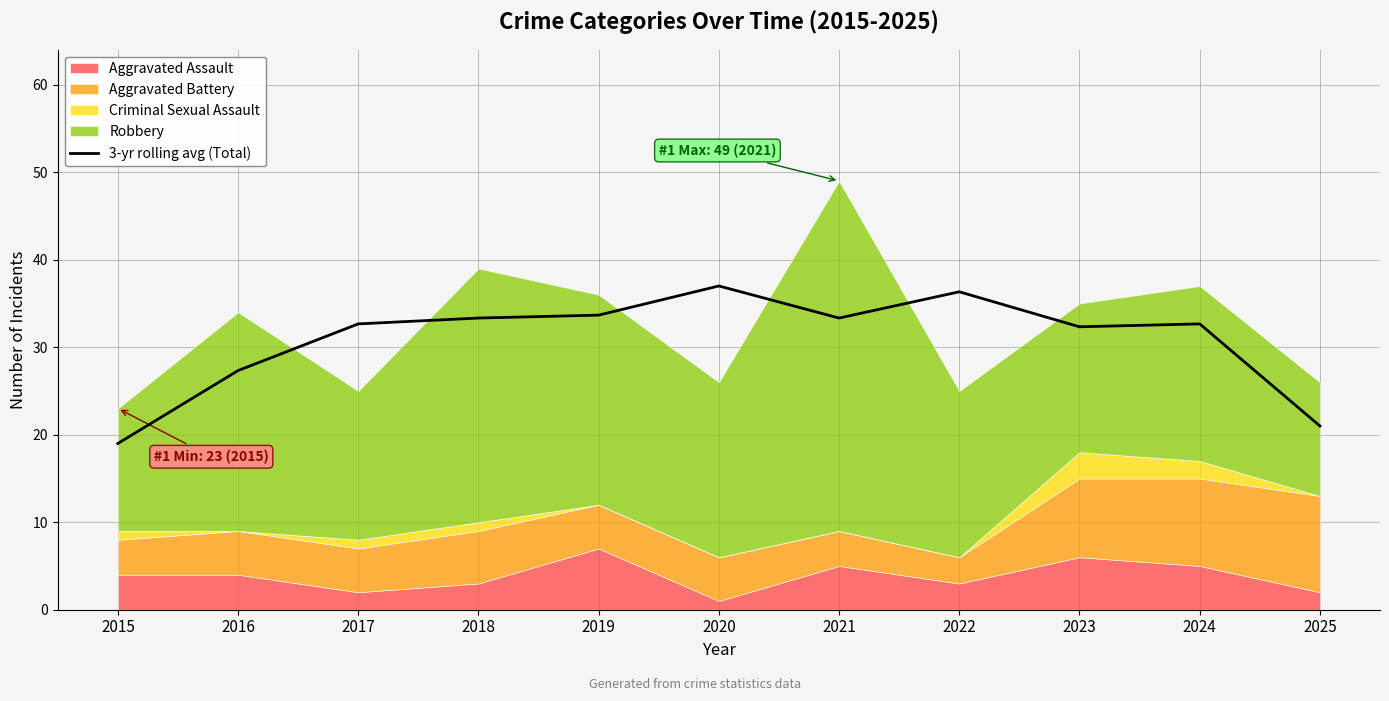

Reading left to right, extract all data points from this chart.

19.0	27.3	32.7	33.3	33.7	37.0	33.3	36.3	32.3	32.7	21.0